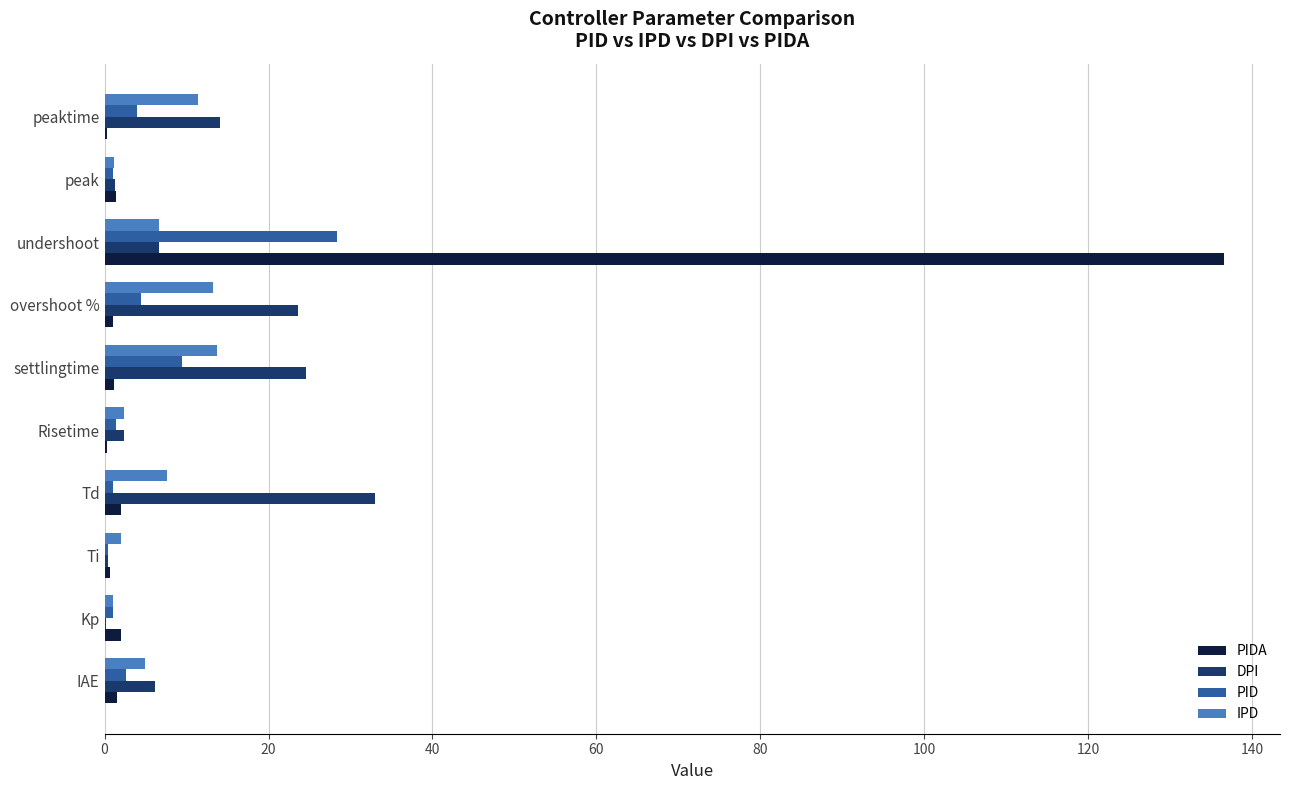

Which series has the largest range (max minus min)?

PIDA